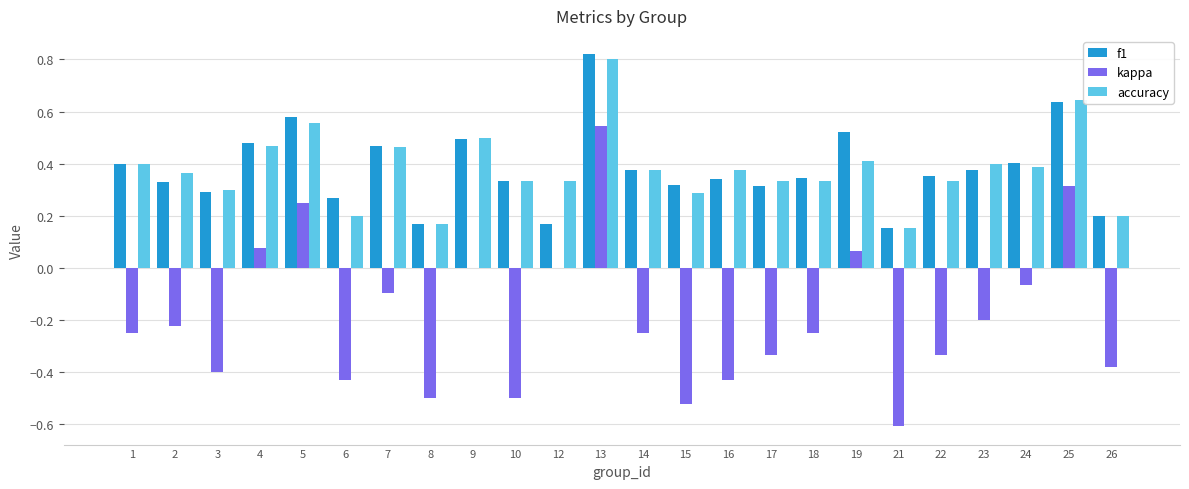

What are all the series names shown in the legend?

f1, kappa, accuracy